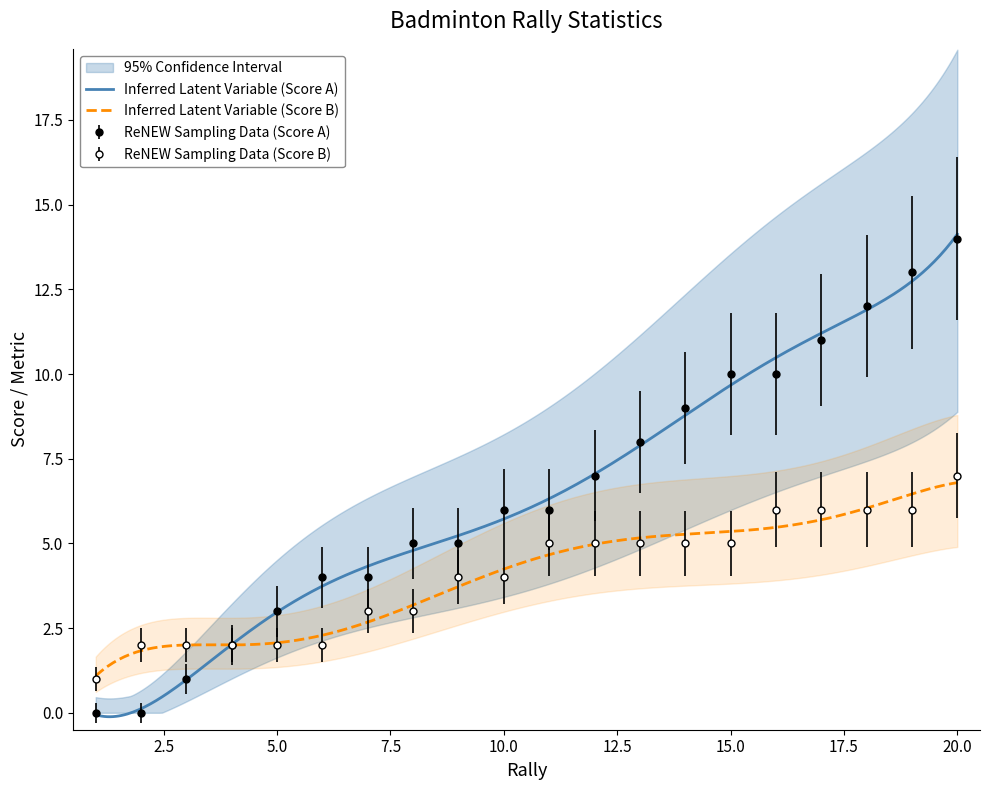

Is this an area chart (filled region under the line)?

No